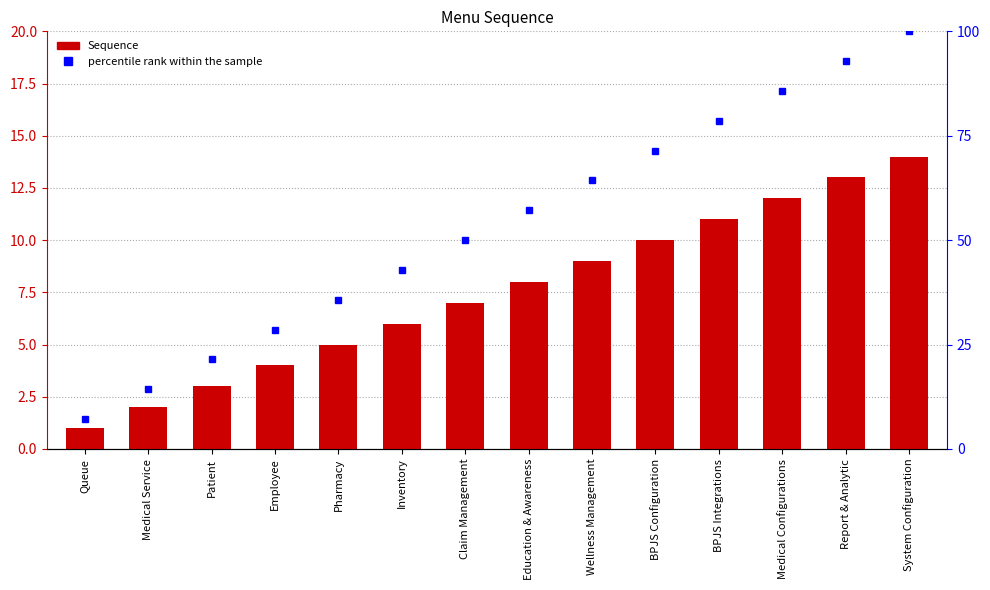

What is the label of the 14th bar from the left?

System Configuration